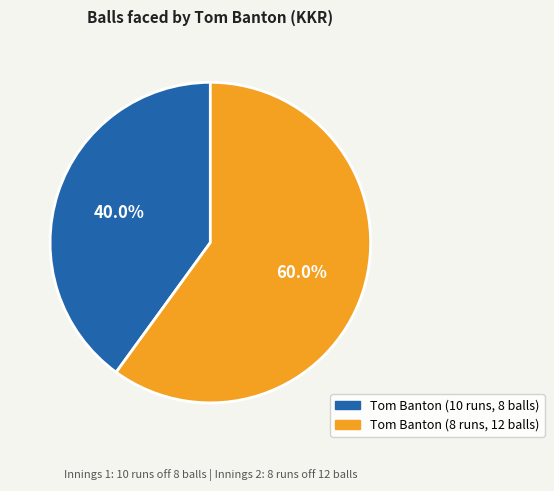

What is the largest slice in the pie chart?

Tom Banton (8 runs, 12 balls)